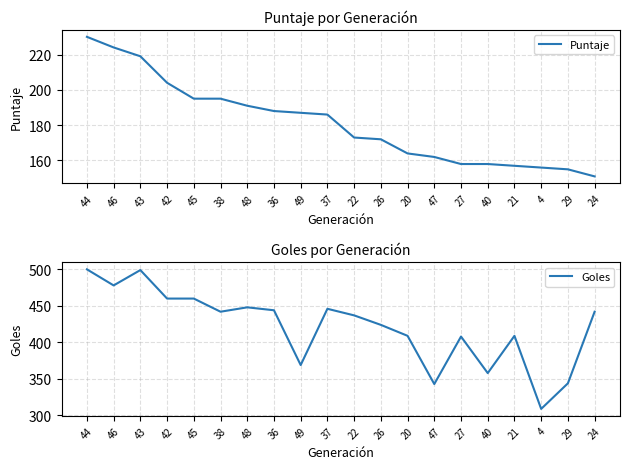

What is the difference between the Goles values at 38 and 37?

4